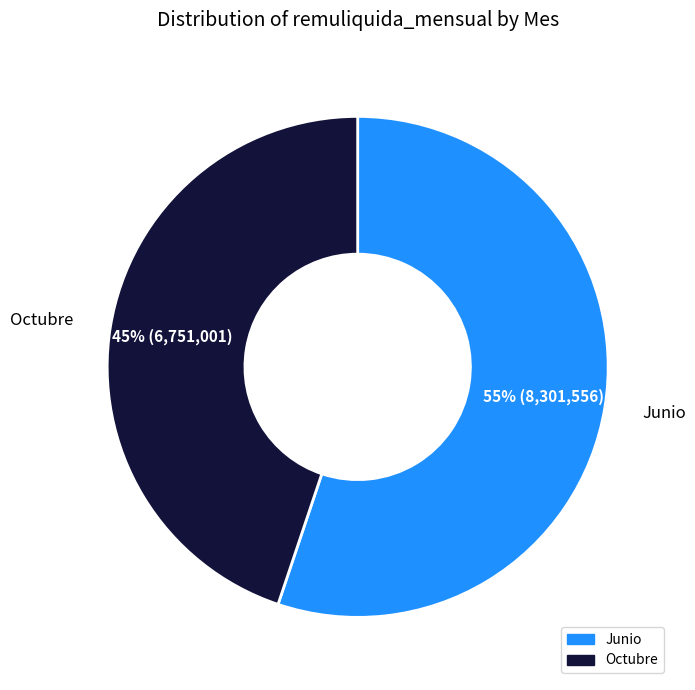

To the nearest percent, what is the difference between the largest and smallest slice percentages?

10%